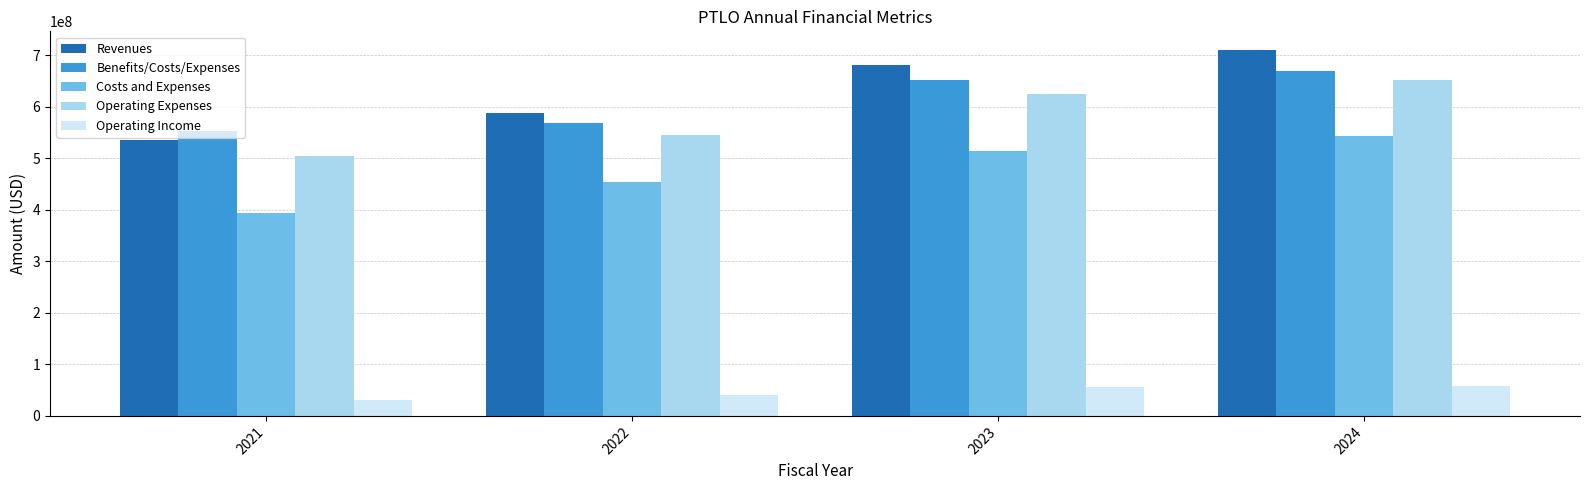

How many series are shown in this chart?

5